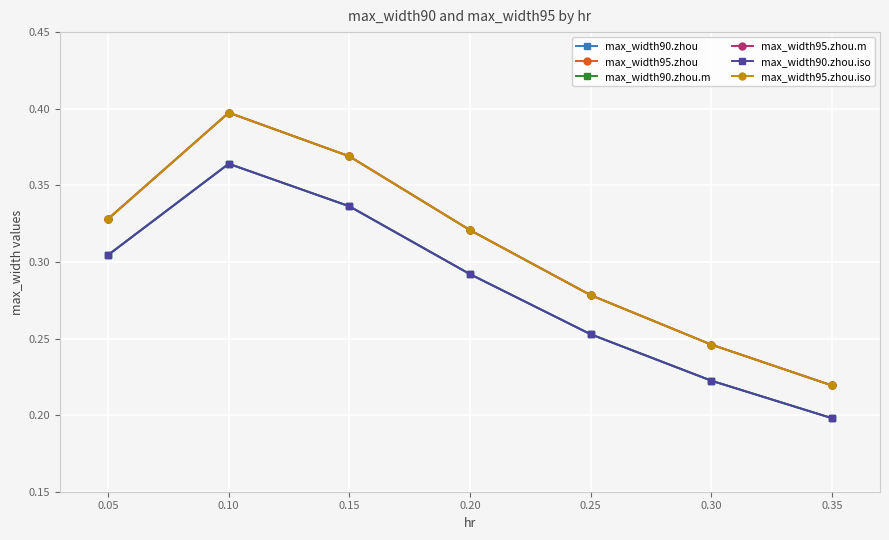

What is the value of the max_width95.zhou.iso point at the 1st from the left?

0.3